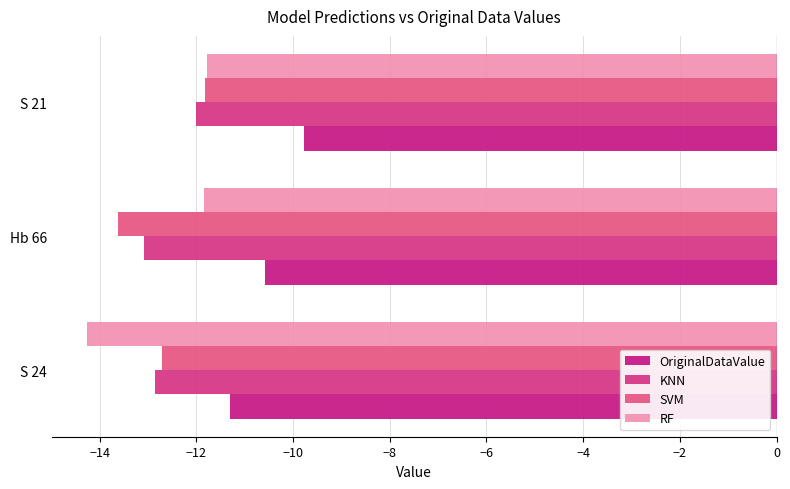

Which category has the lowest value across all series?

S 24